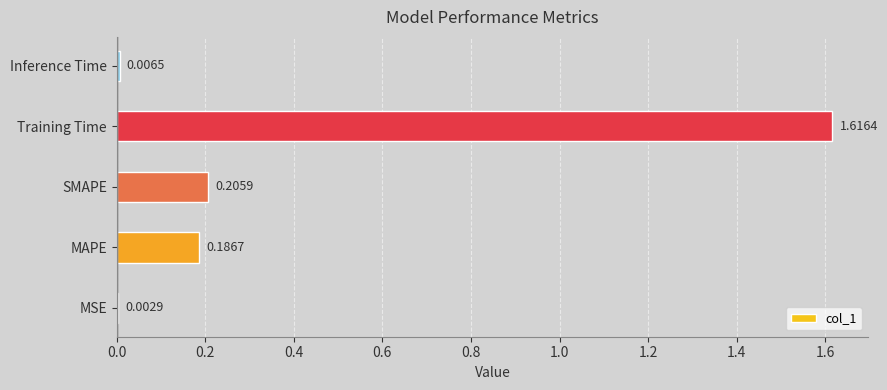

Which has a higher value, Training Time or Inference Time?

Training Time